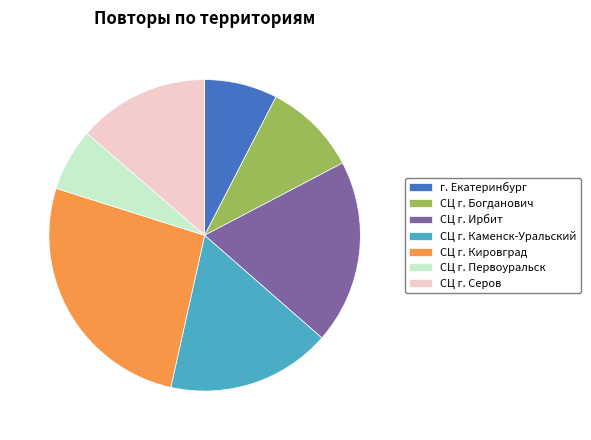

Between г. Екатеринбург and СЦ г. Первоуральск, which is larger?

г. Екатеринбург